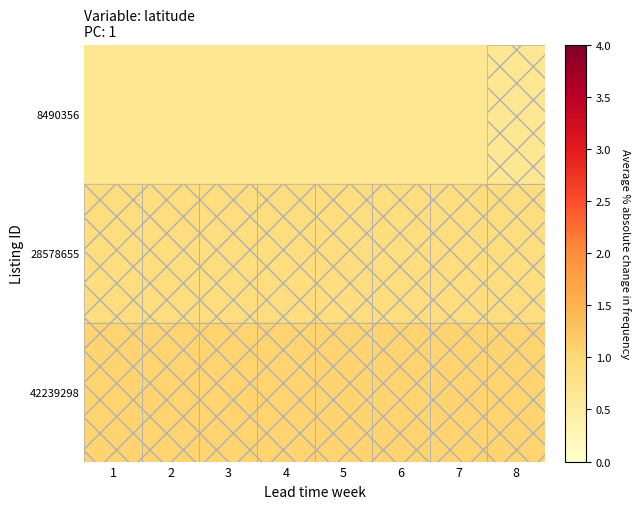

At which category is the sum across all series the highest?

1